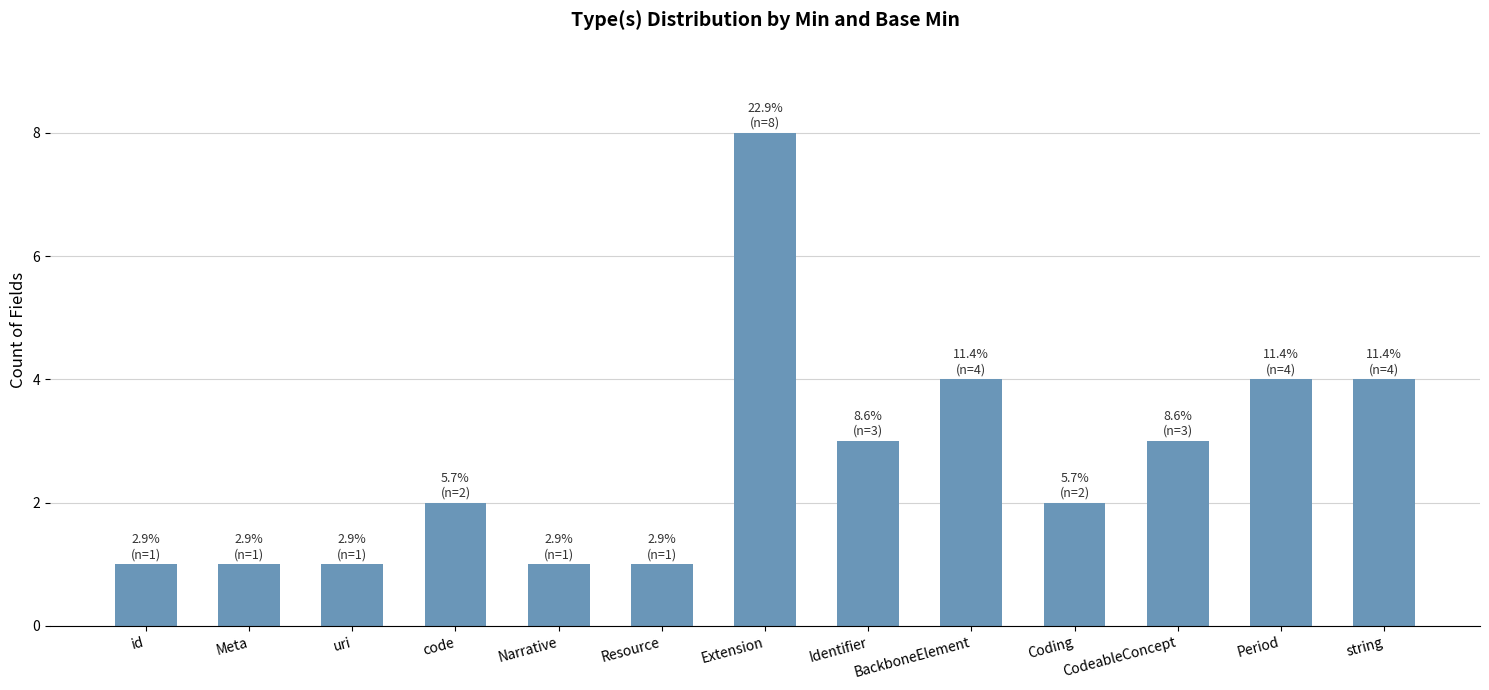

Approximately how many times larger is the value at Extension compared to CodeableConcept?

2.7